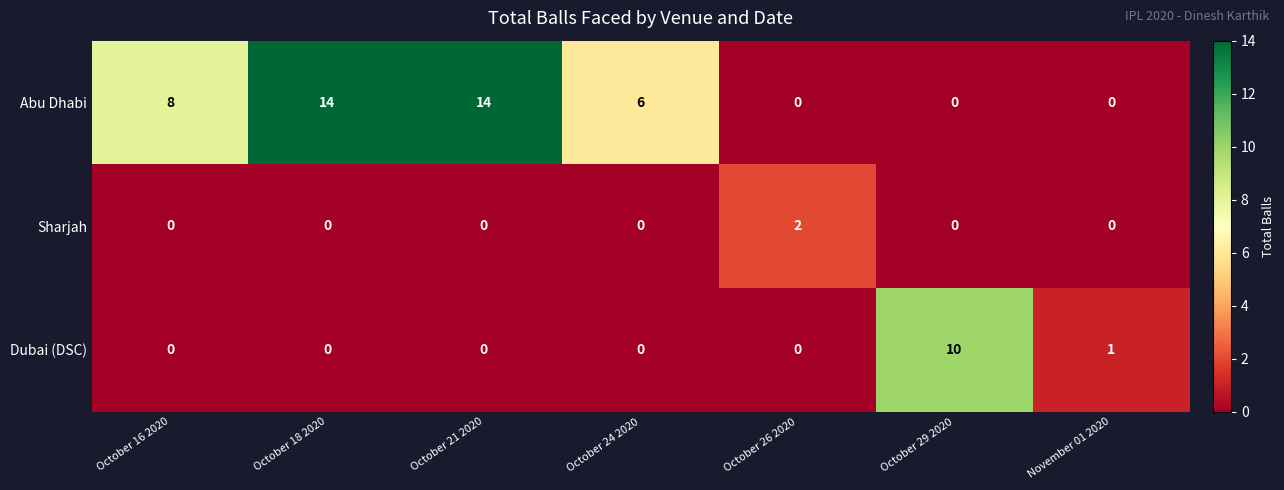

What is the difference between the maximum and minimum values in the Abu Dhabi series?

14